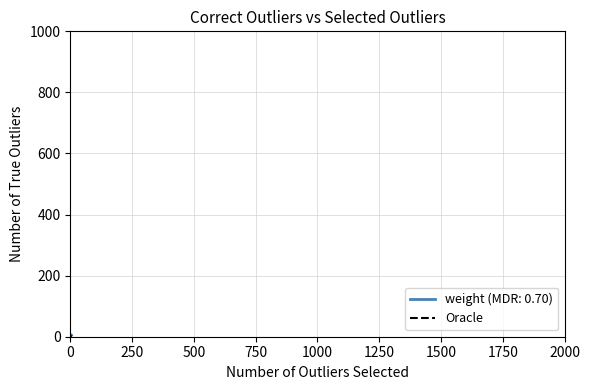

The value at 0 is -2. True or false?

False